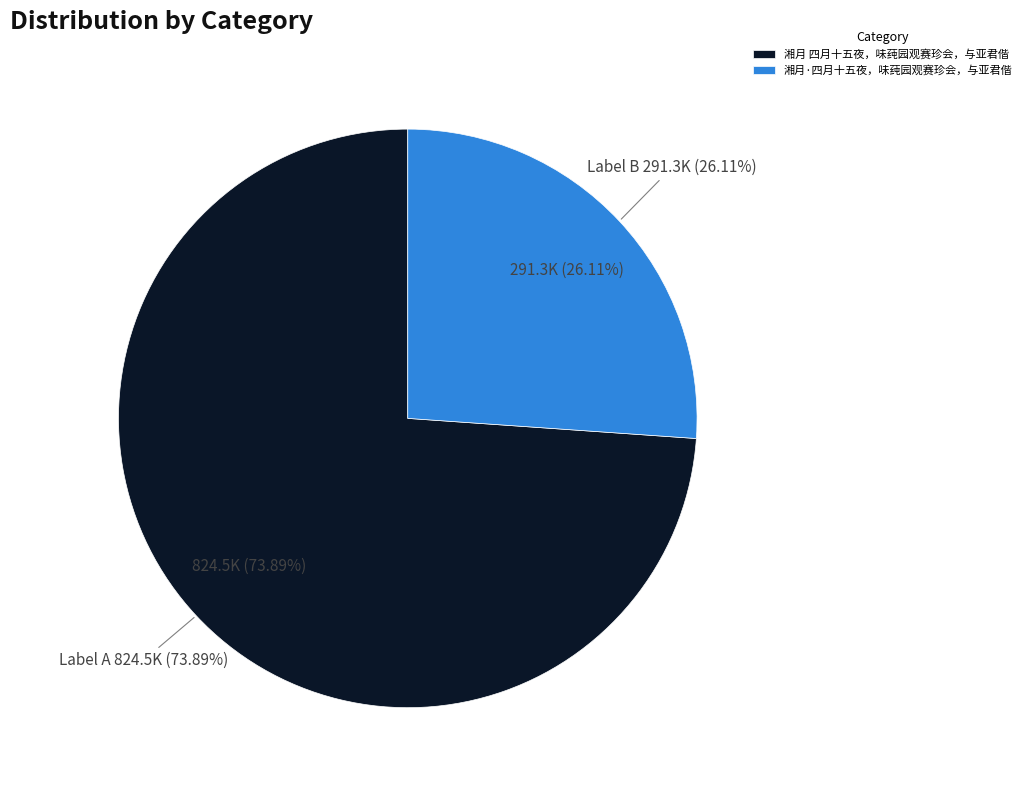

What is the largest slice in the pie chart?

湘月 四月十五夜，味莼园观赛珍会，与亚君偕